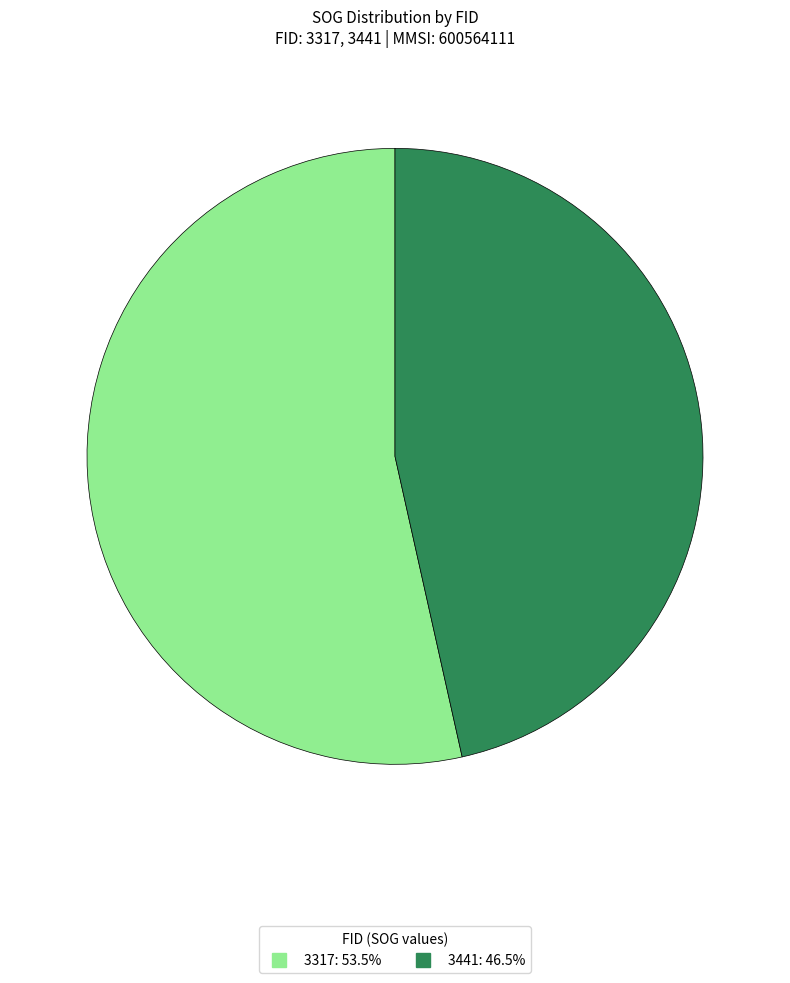

Which slice is the smallest?

3441